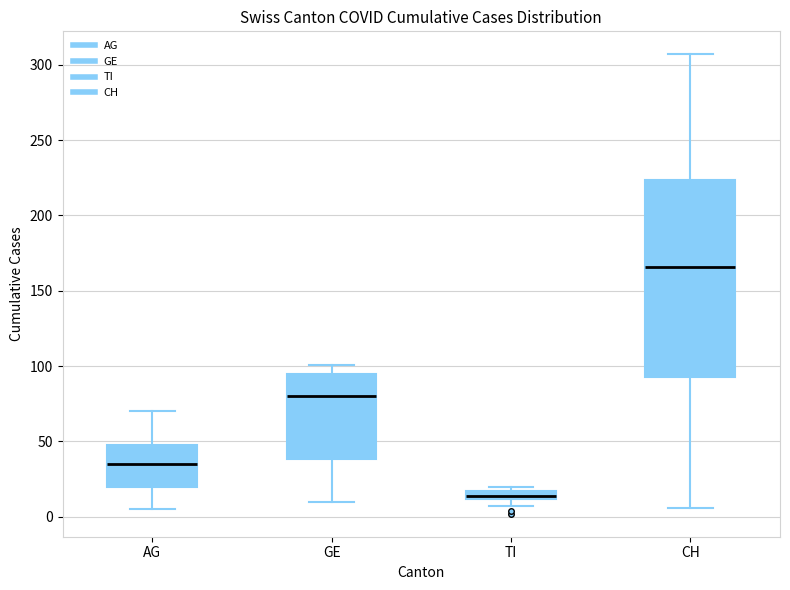

Which box has the lowest median line?

TI